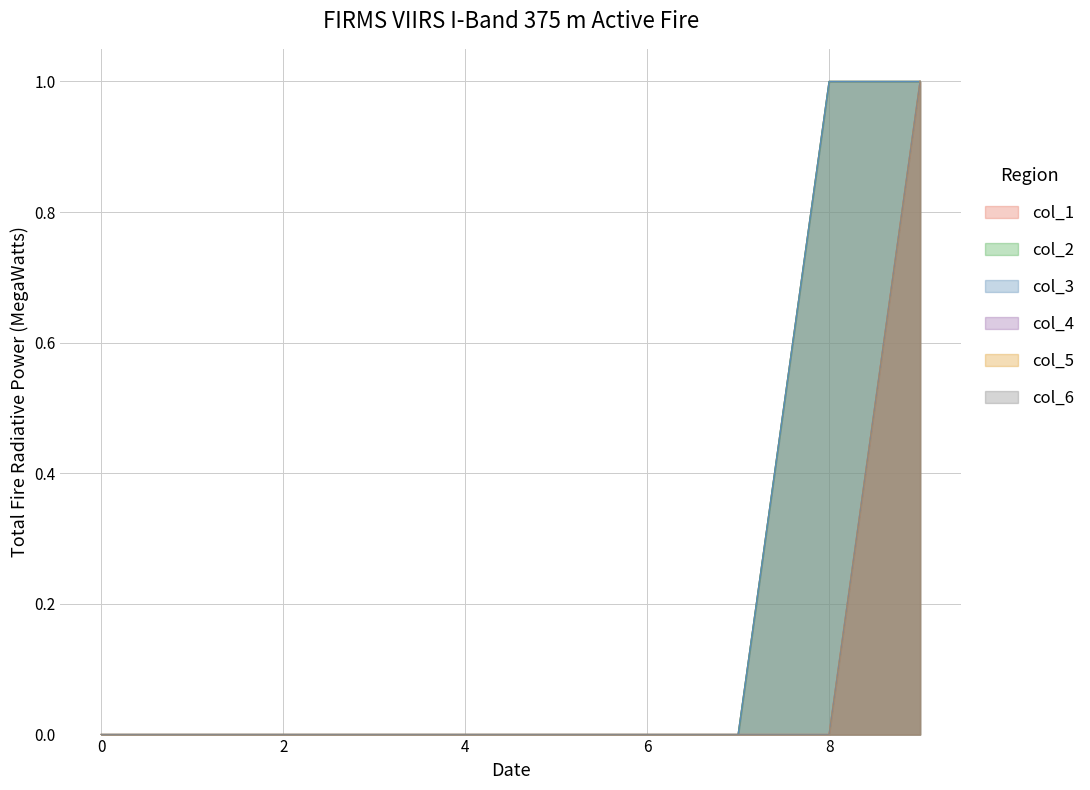

Which series changed the most between −2 and 0?

col_1